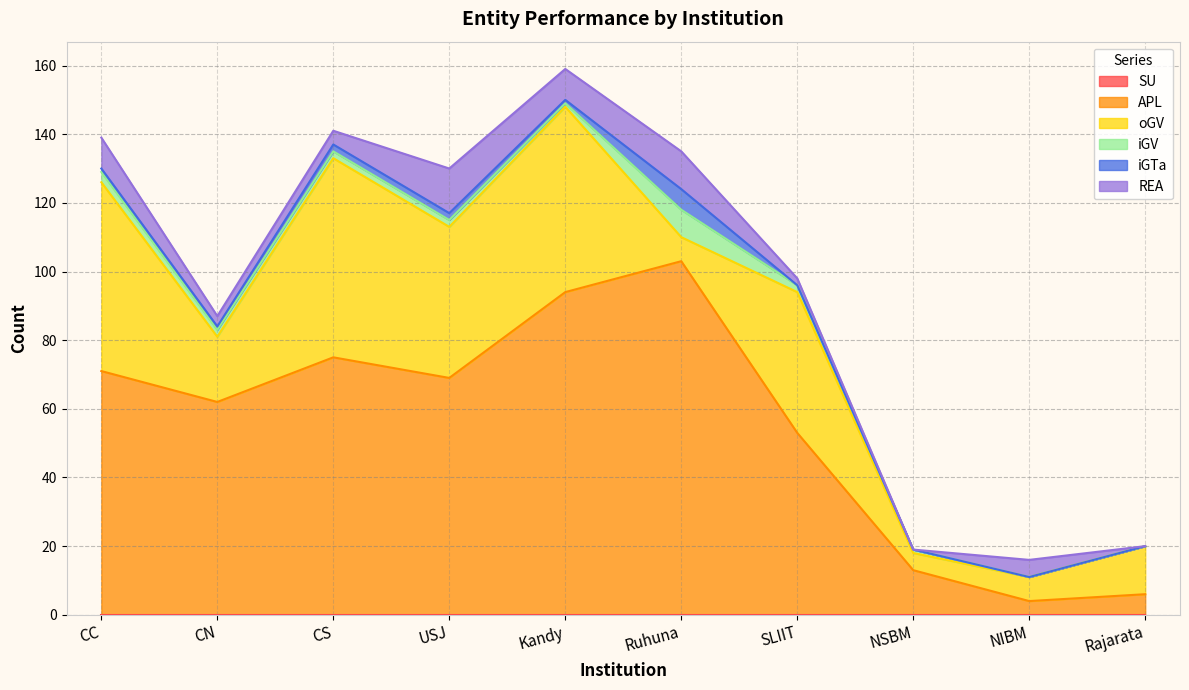

What are all the series names shown in the legend?

SU, APL, oGV, iGV, iGTa, REA